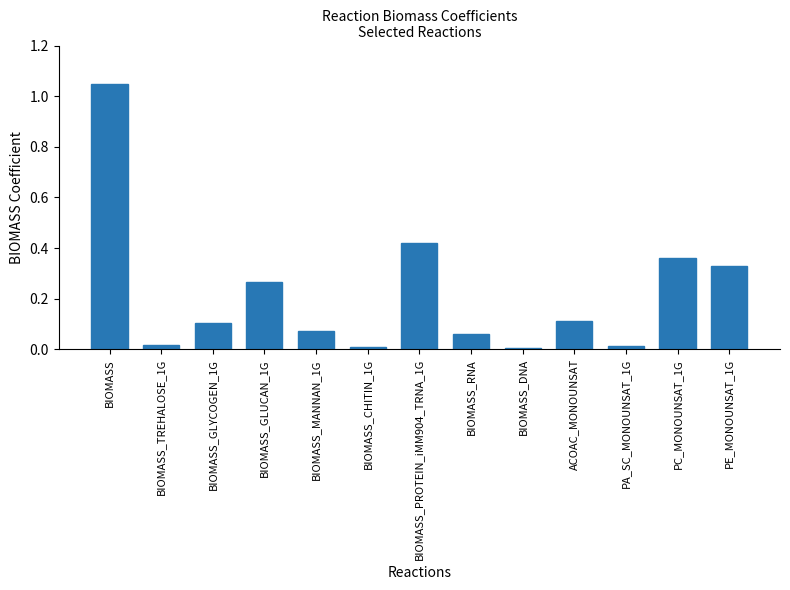

What is the label of the 6th bar from the right?

BIOMASS_RNA